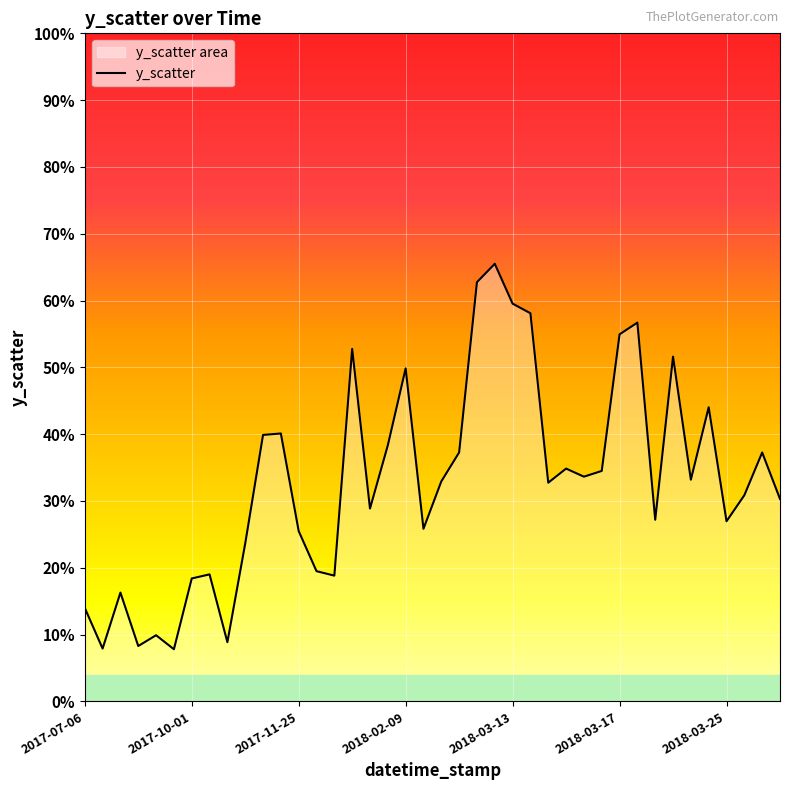

How many points are lower than both their immediate neighbors (excluding endpoints)?

12